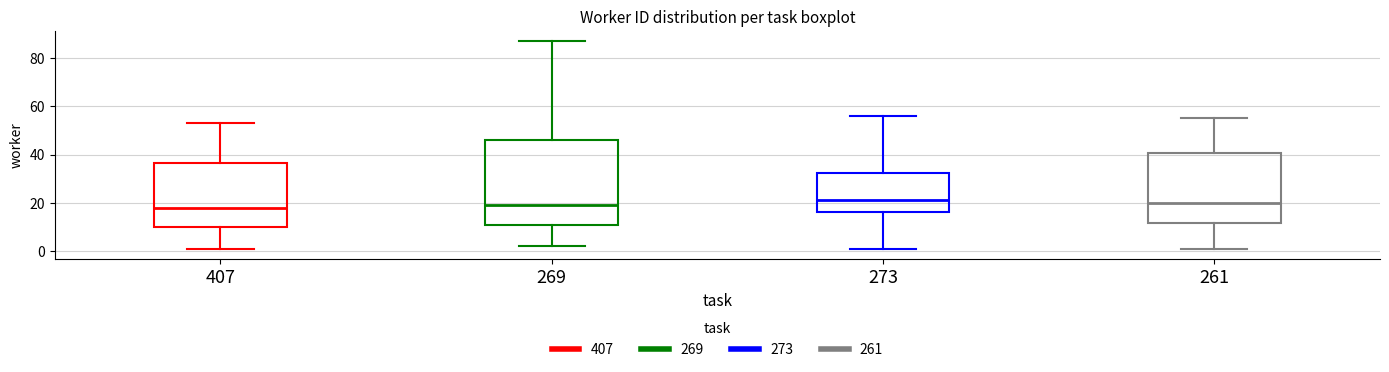

Where is the upper edge of the box at x = 407 on the y-axis? The values are not printed on the chart, so give them approximately, as read against the axis.

36